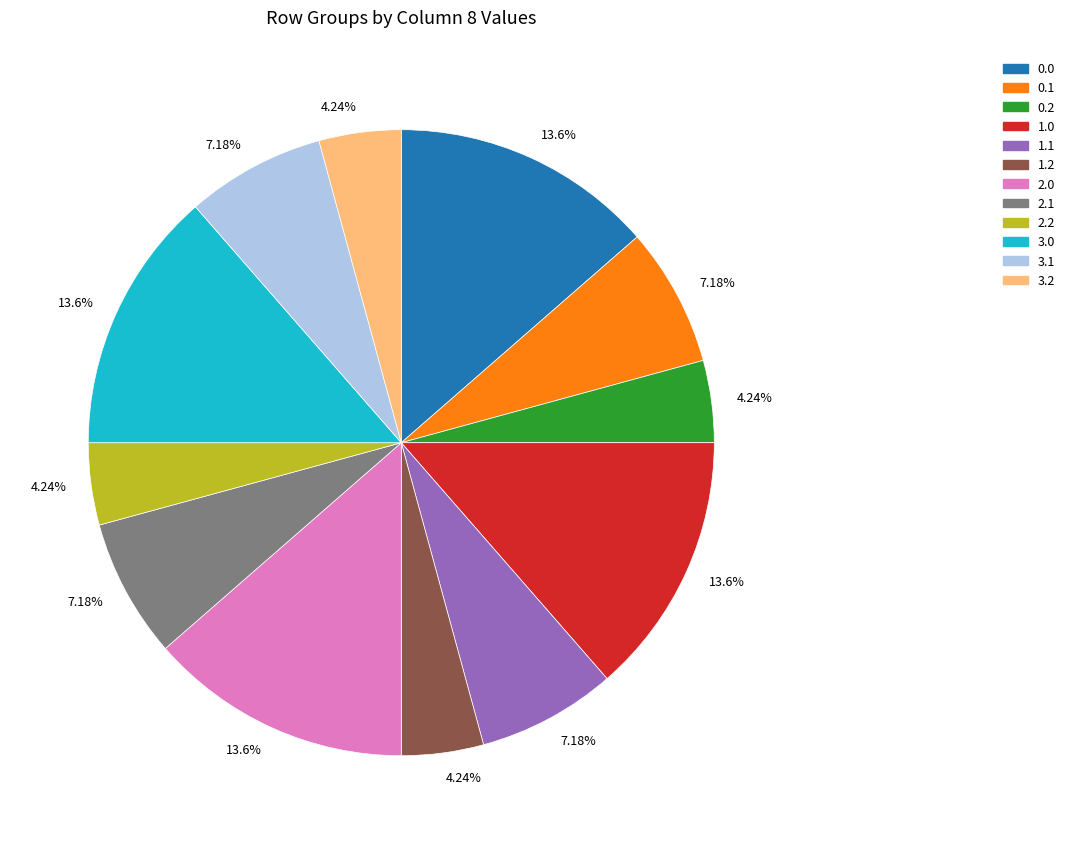

Combined, do 2.2 and 0.2 account for over 50%?

No